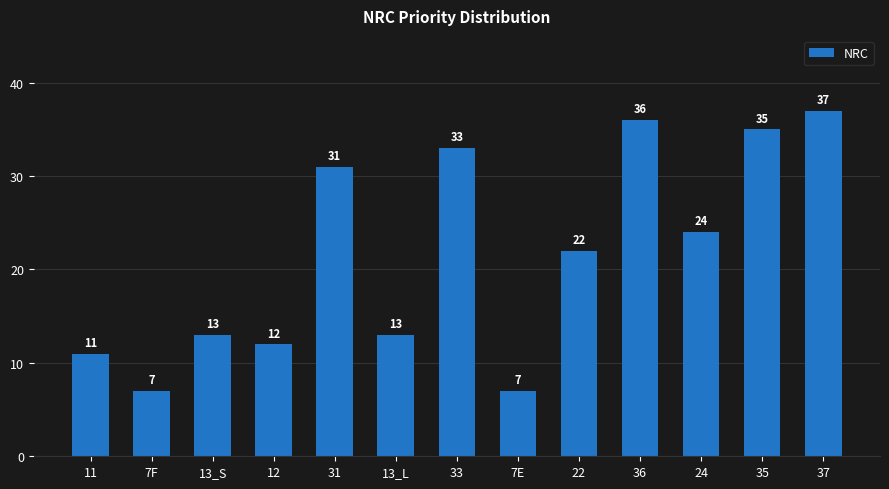

What is the maximum value shown in the chart?

37